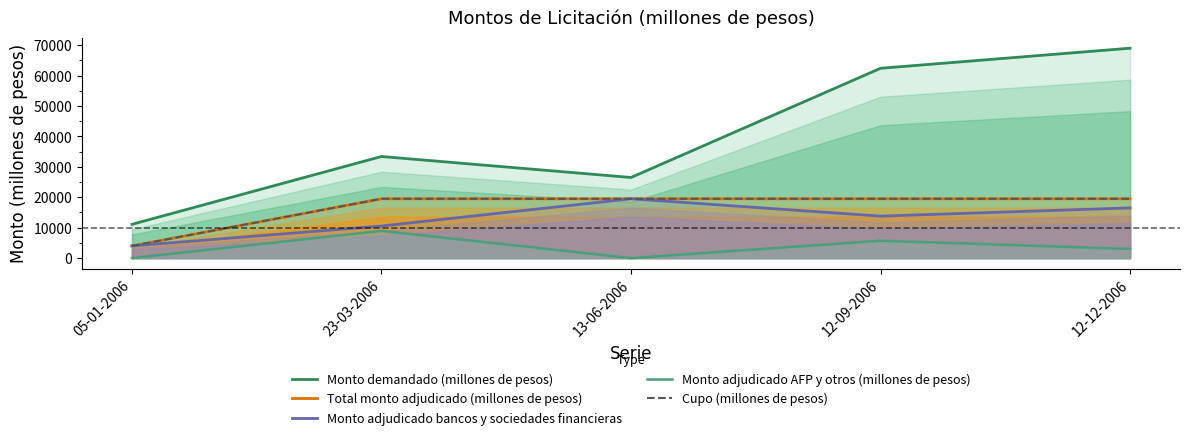

What are all the series names shown in the legend?

Monto demandado (millones de pesos), Total monto adjudicado (millones de pesos), Monto adjudicado bancos y sociedades financieras, Monto adjudicado AFP y otros (millones de pesos), Cupo (millones de pesos)